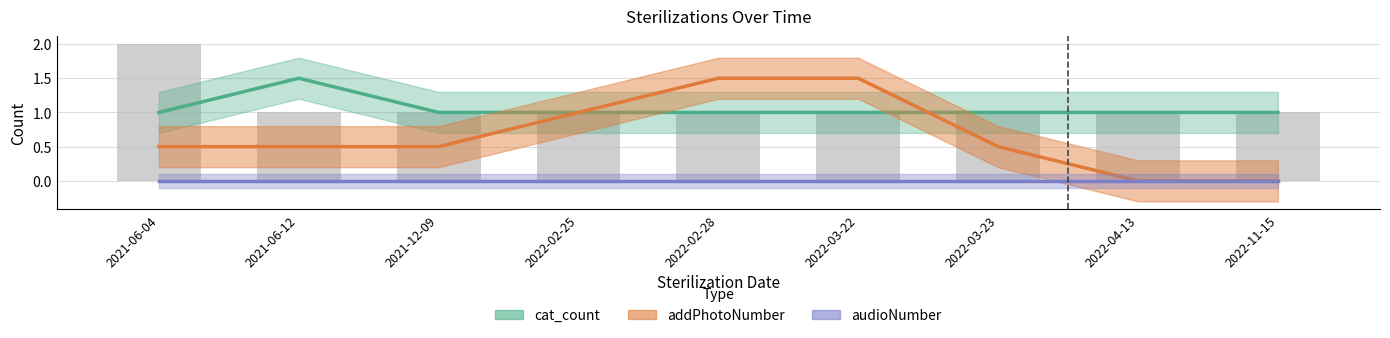

True or false: addPhotoNumber has a value of -1 at 2022-04-13.

False